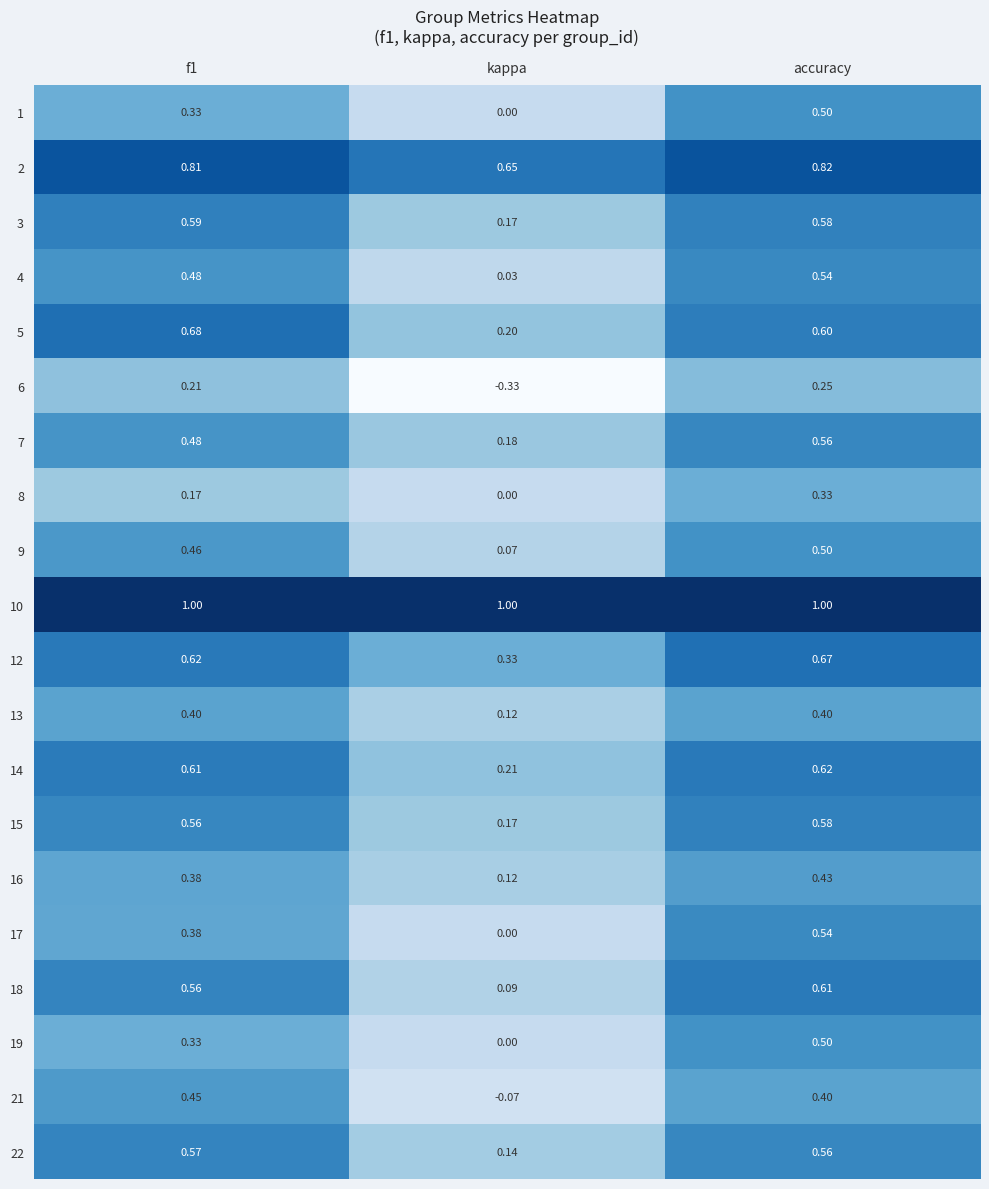

Which series changed the most between f1 and kappa?

6